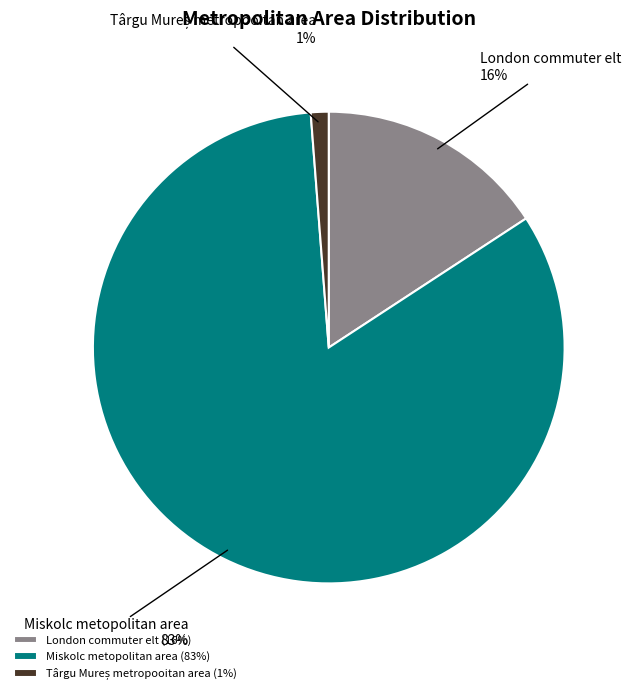

To the nearest percent, what is the average slice percentage?

33%